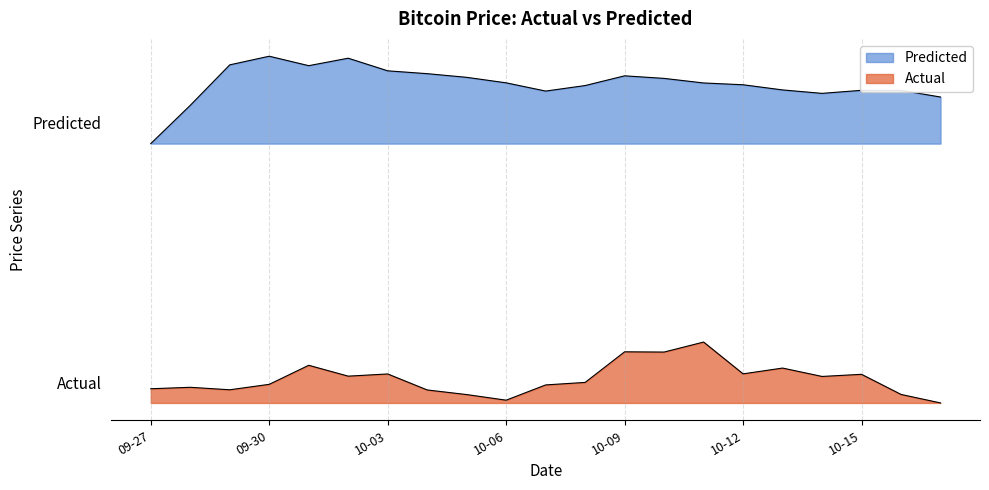

At which category is the sum across all series the highest?

14